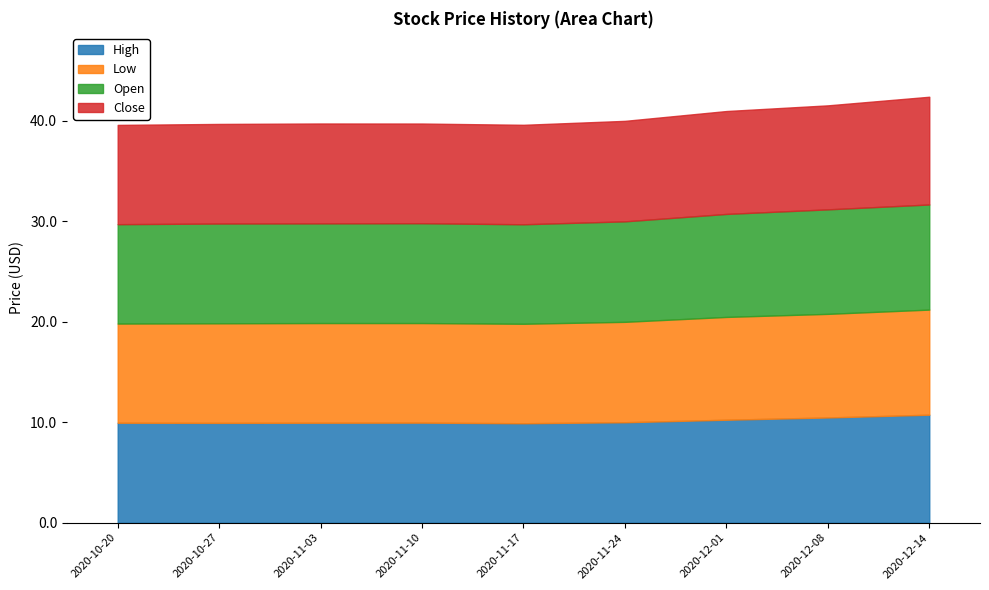

Reading left to right, transcribe all the data shown in this chart.

High: 2020-10-20=9.9	2020-10-27=9.9	2020-11-03=9.9	2020-11-10=10.0	2020-11-17=9.9	2020-11-24=10.0	2020-12-01=10.2	2020-12-08=10.5	2020-12-14=10.8
Low: 2020-10-20=9.9	2020-10-27=9.9	2020-11-03=9.9	2020-11-10=9.9	2020-11-17=9.9	2020-11-24=10.0	2020-12-01=10.2	2020-12-08=10.3	2020-12-14=10.5
Open: 2020-10-20=9.9	2020-10-27=9.9	2020-11-03=9.9	2020-11-10=9.9	2020-11-17=9.9	2020-11-24=10.0	2020-12-01=10.2	2020-12-08=10.4	2020-12-14=10.5
Close: 2020-10-20=9.9	2020-10-27=9.9	2020-11-03=9.9	2020-11-10=9.9	2020-11-17=9.9	2020-11-24=10.0	2020-12-01=10.2	2020-12-08=10.4	2020-12-14=10.7